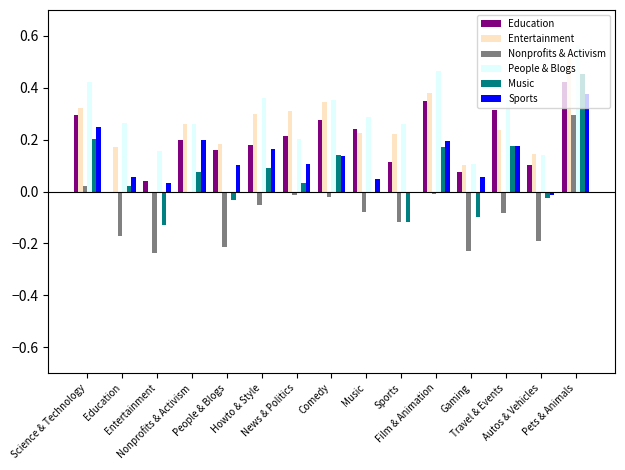

What are all the series names shown in the legend?

Education, Entertainment, Nonprofits & Activism, People & Blogs, Music, Sports